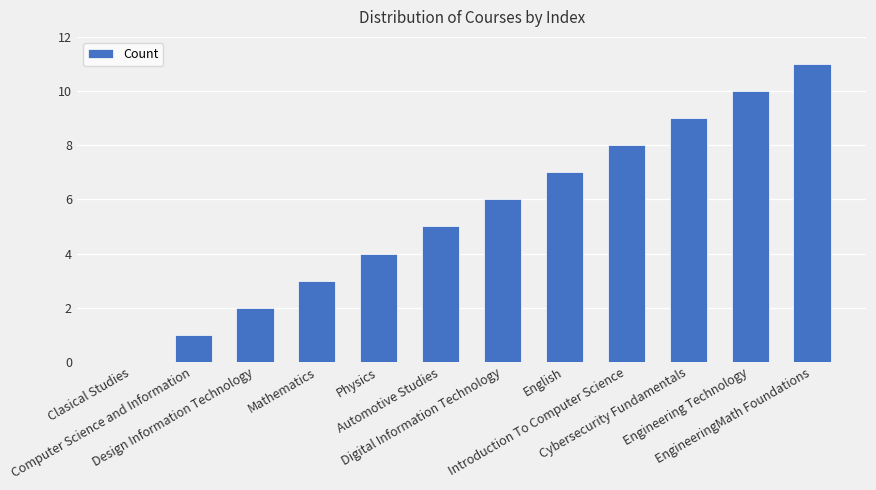

What is the sum of all values?

66